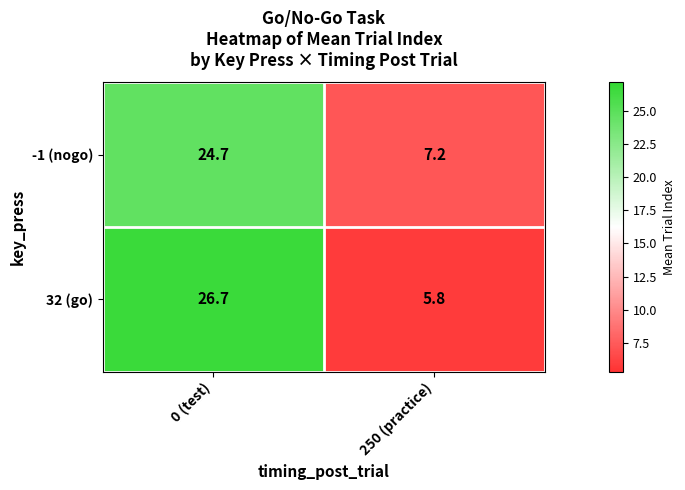

True or false: -1 (nogo) has a value of 24.7 at 0 (test).

True